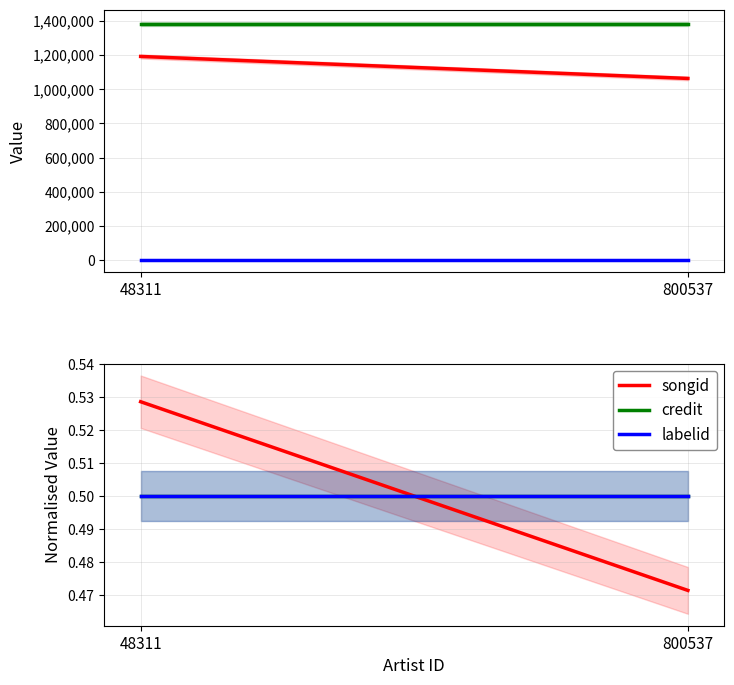

What is the total value across all series at 800537?

1.5